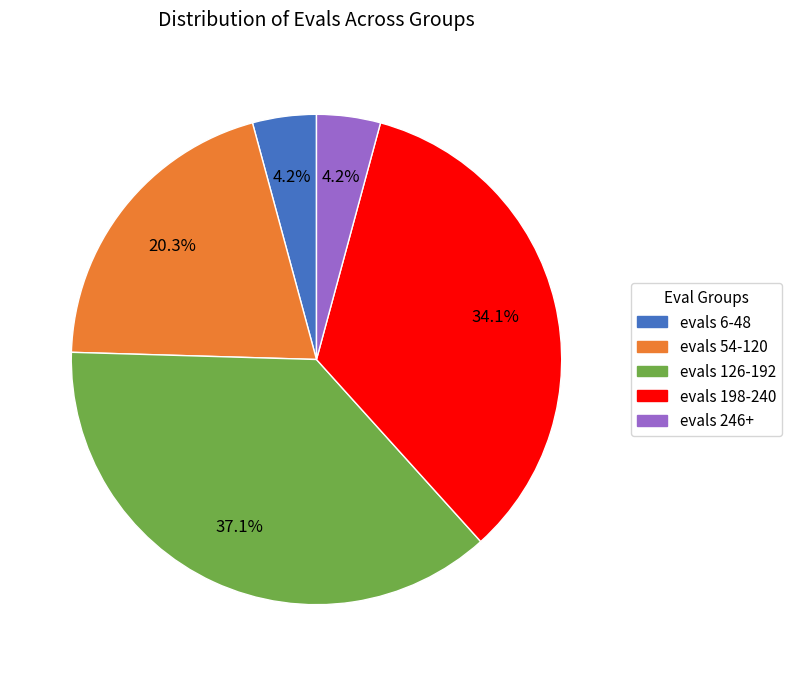

Is there a majority slice in this chart?

No